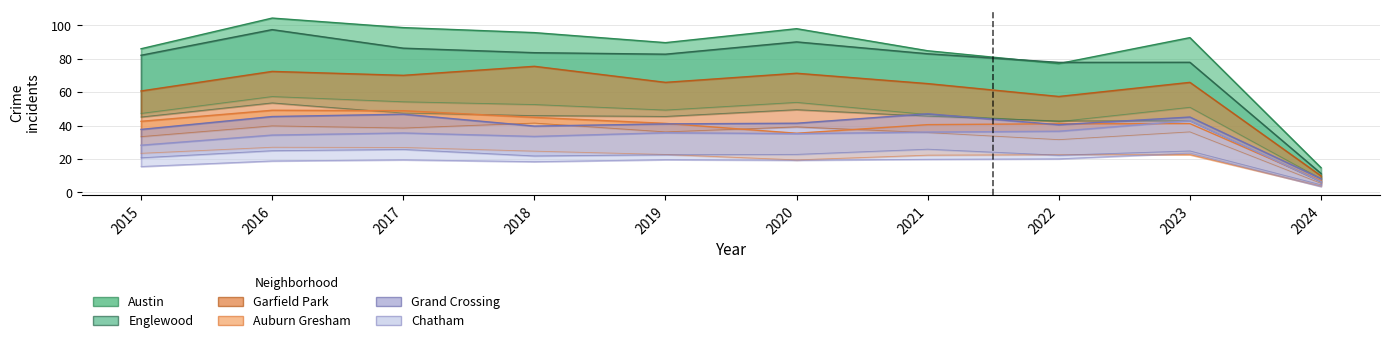

What is the average value of the Garfield Park series?

61.4